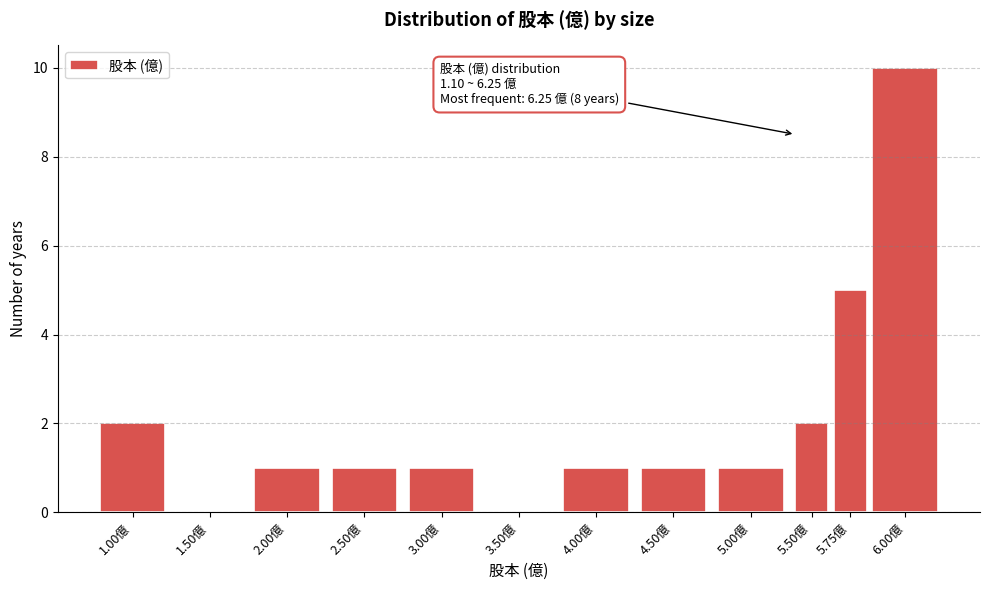

Reading right to left, extract all data points from this chart.

6.00億=10	5.75億=5	5.50億=2	5.00億=1	4.50億=1	4.00億=1	3.50億=0	3.00億=1	2.50億=1	2.00億=1	1.50億=0	1.00億=2